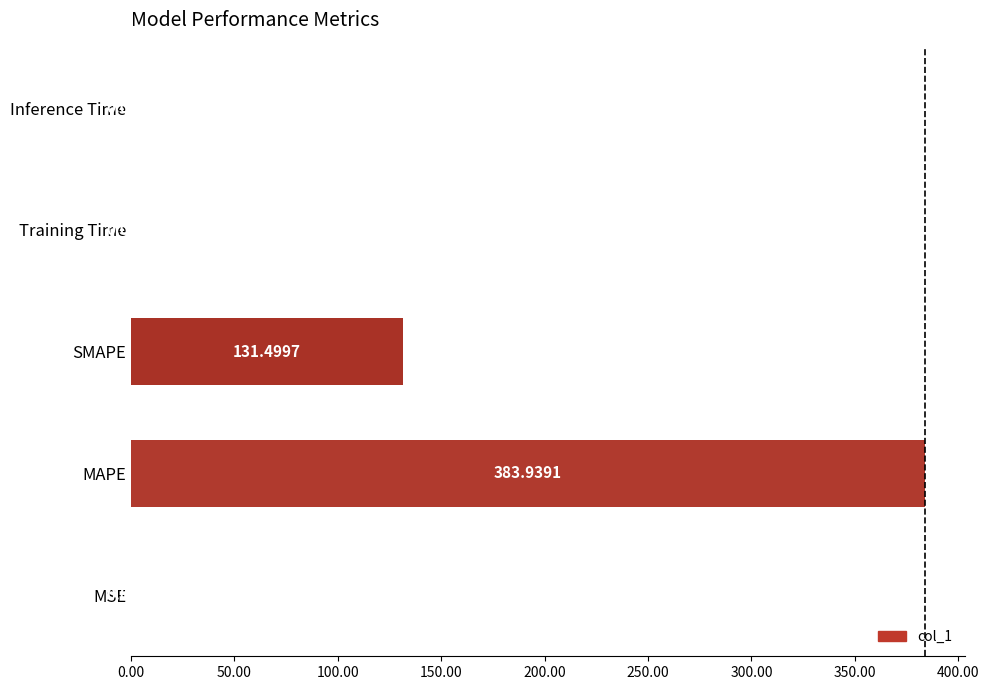

What is the sum of the values at MSE and MAPE?

384.0